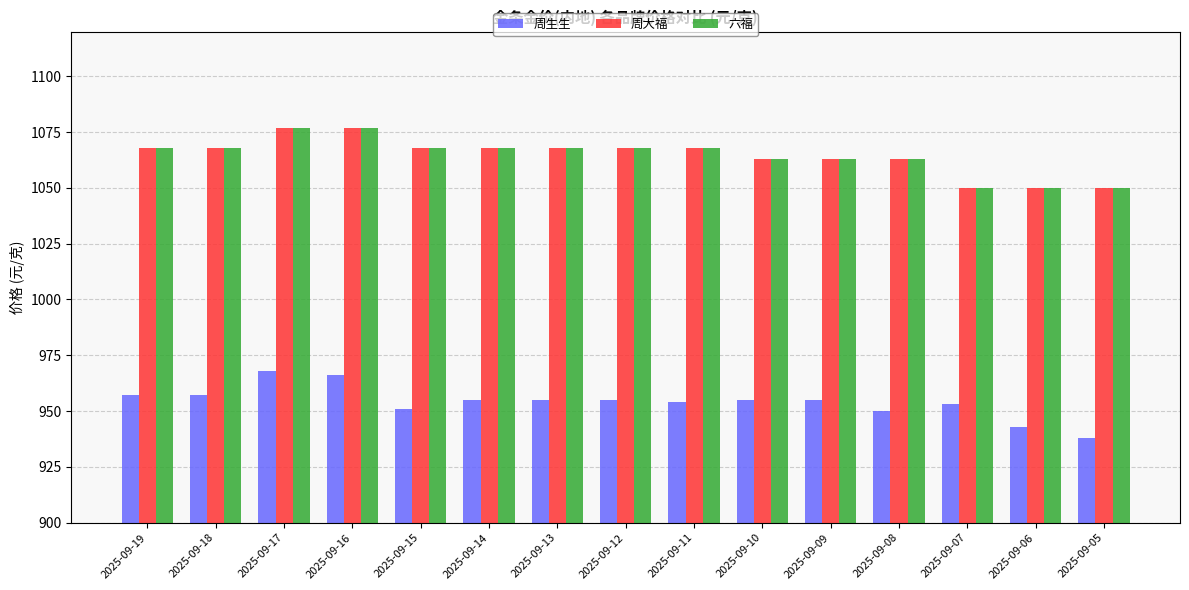

What is the difference between the highest and lowest values at 2025-09-11?

114